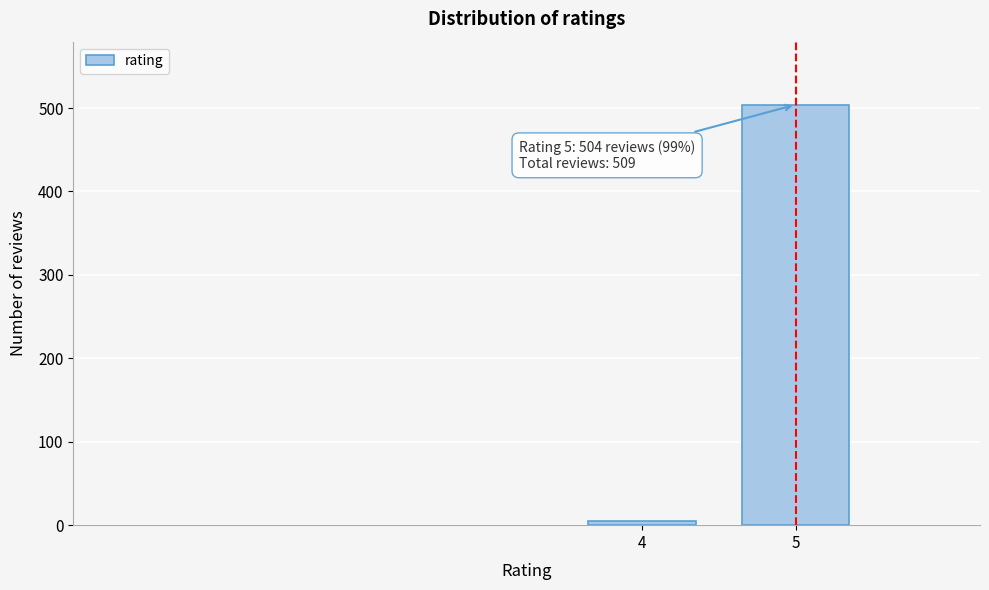

Reading left to right, list all the values displayed in this chart.

5	504